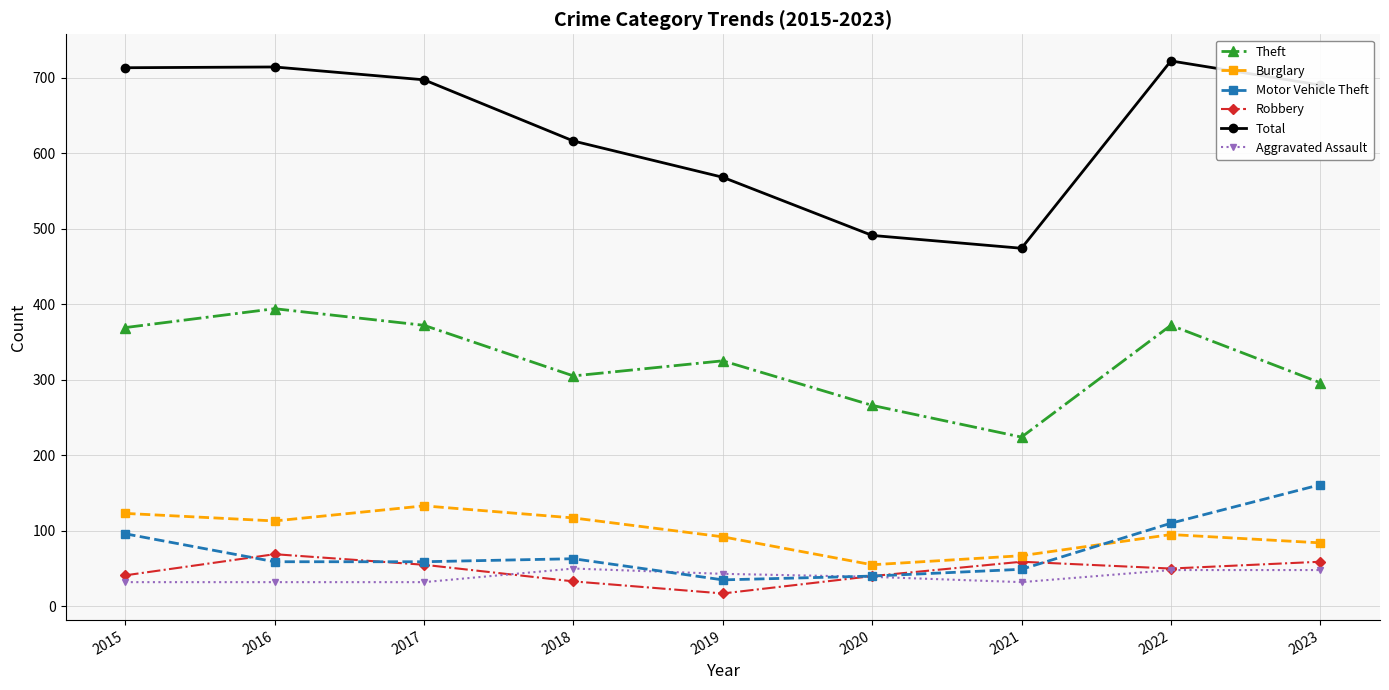

True or false: Burglary has a value of 117 at 2018.

True